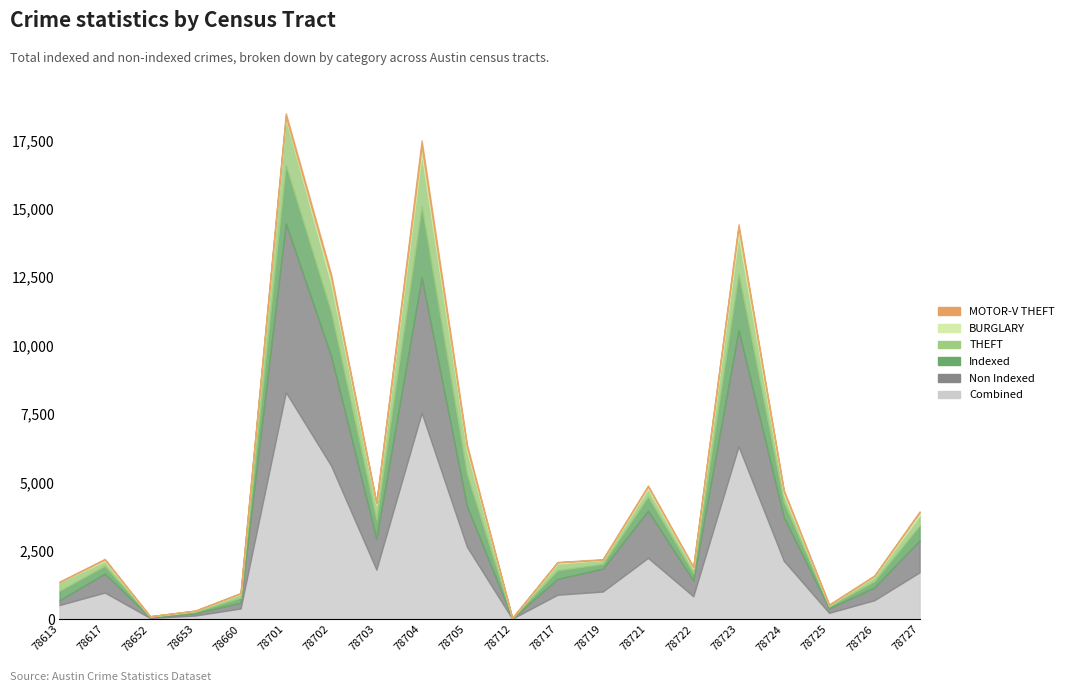

Does the chart display data point markers on the line(s)?

No